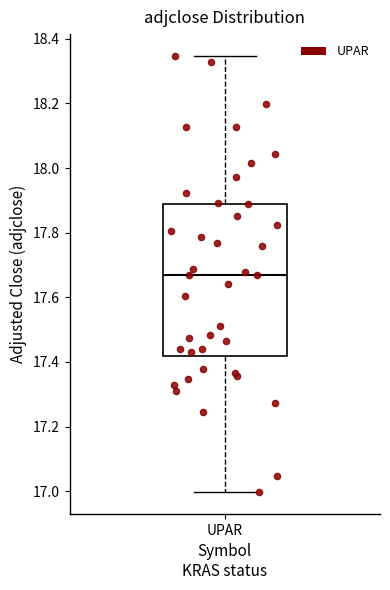

Where is the upper edge of the box for UPAR on the y-axis? The values are not printed on the chart, so give them approximately, as read against the axis.

17.88